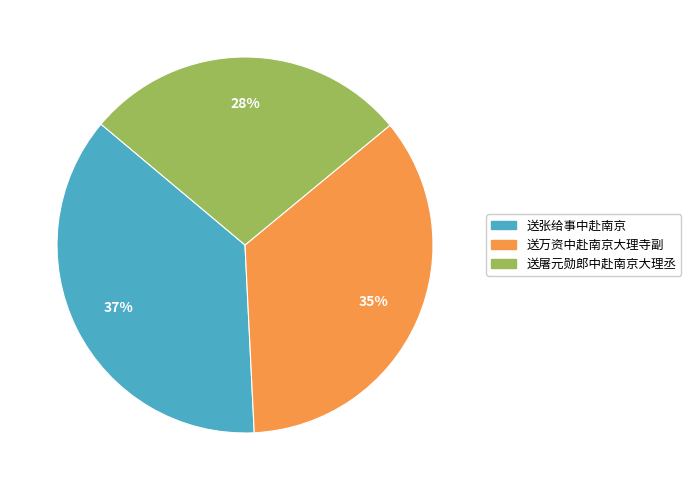

Is it true that 送张给事中赴南京 is 47% of the pie?

False